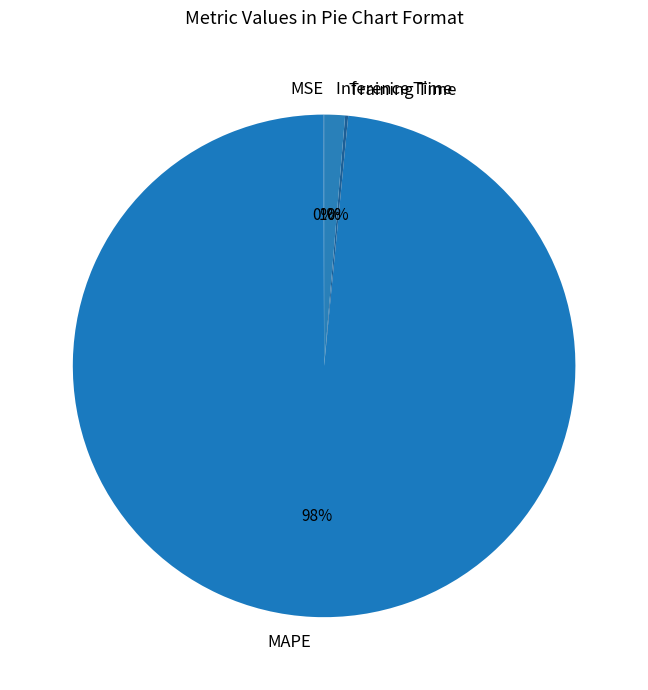

To the nearest percent, what is the average slice percentage?

25%